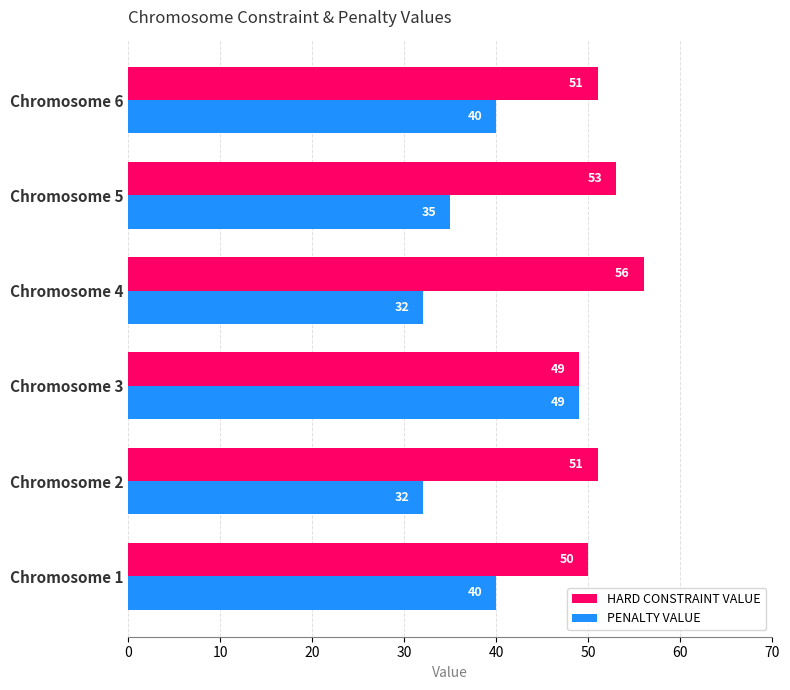

What is the difference between the highest and lowest values at Chromosome 1?

10